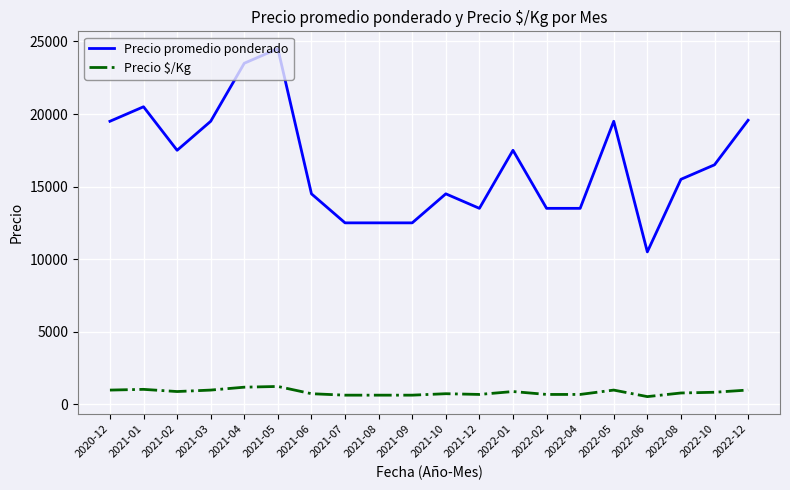

What is the approximate value of Precio promedio ponderado at 2021-01?

20500